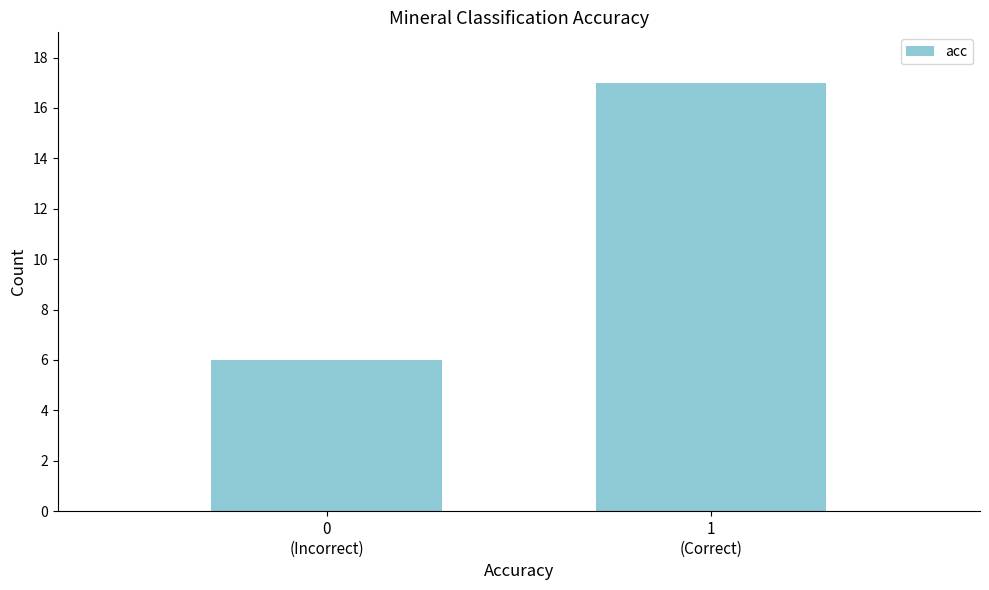

Reading right to left, transcribe all the data shown in this chart.

17	6